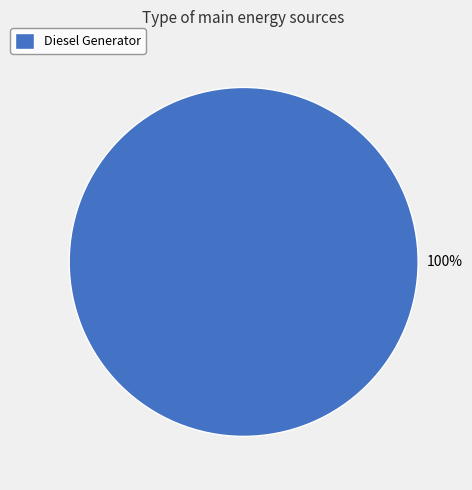

Does any single category account for the majority?

Yes